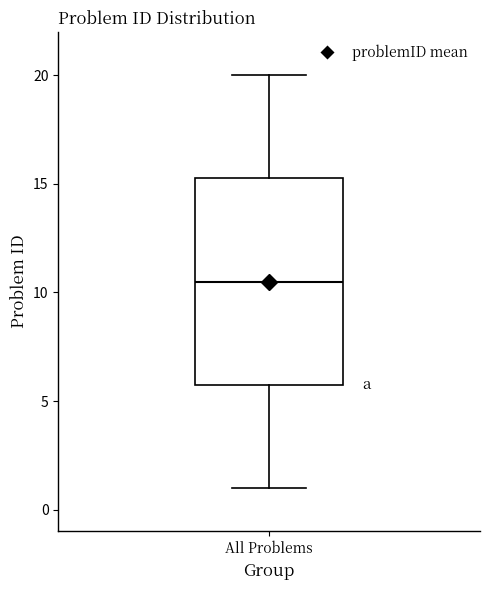

Where does the lower whisker of the box for All Problems end on the y-axis? The values are not printed on the chart, so give them approximately, as read against the axis.

1.0